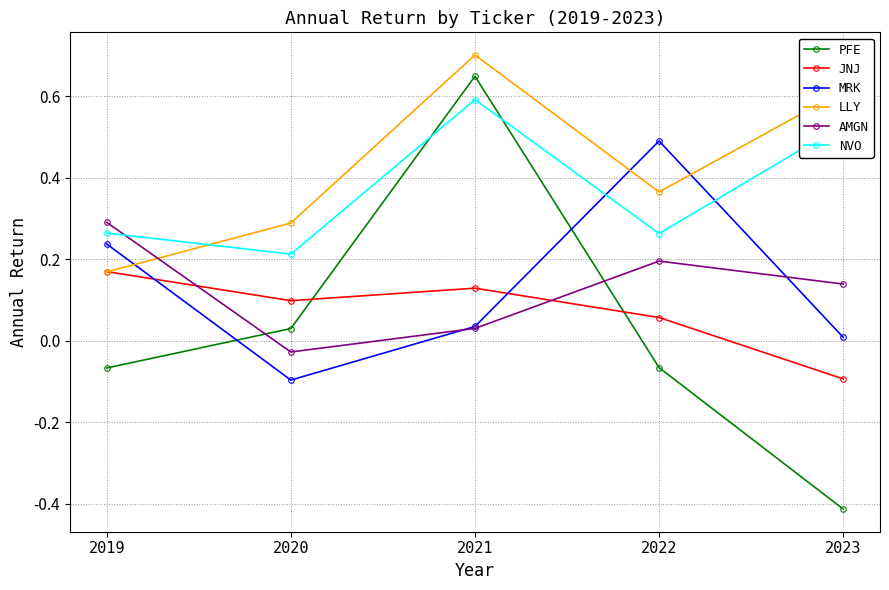

True or false: MRK and NVO cross at least once.

True